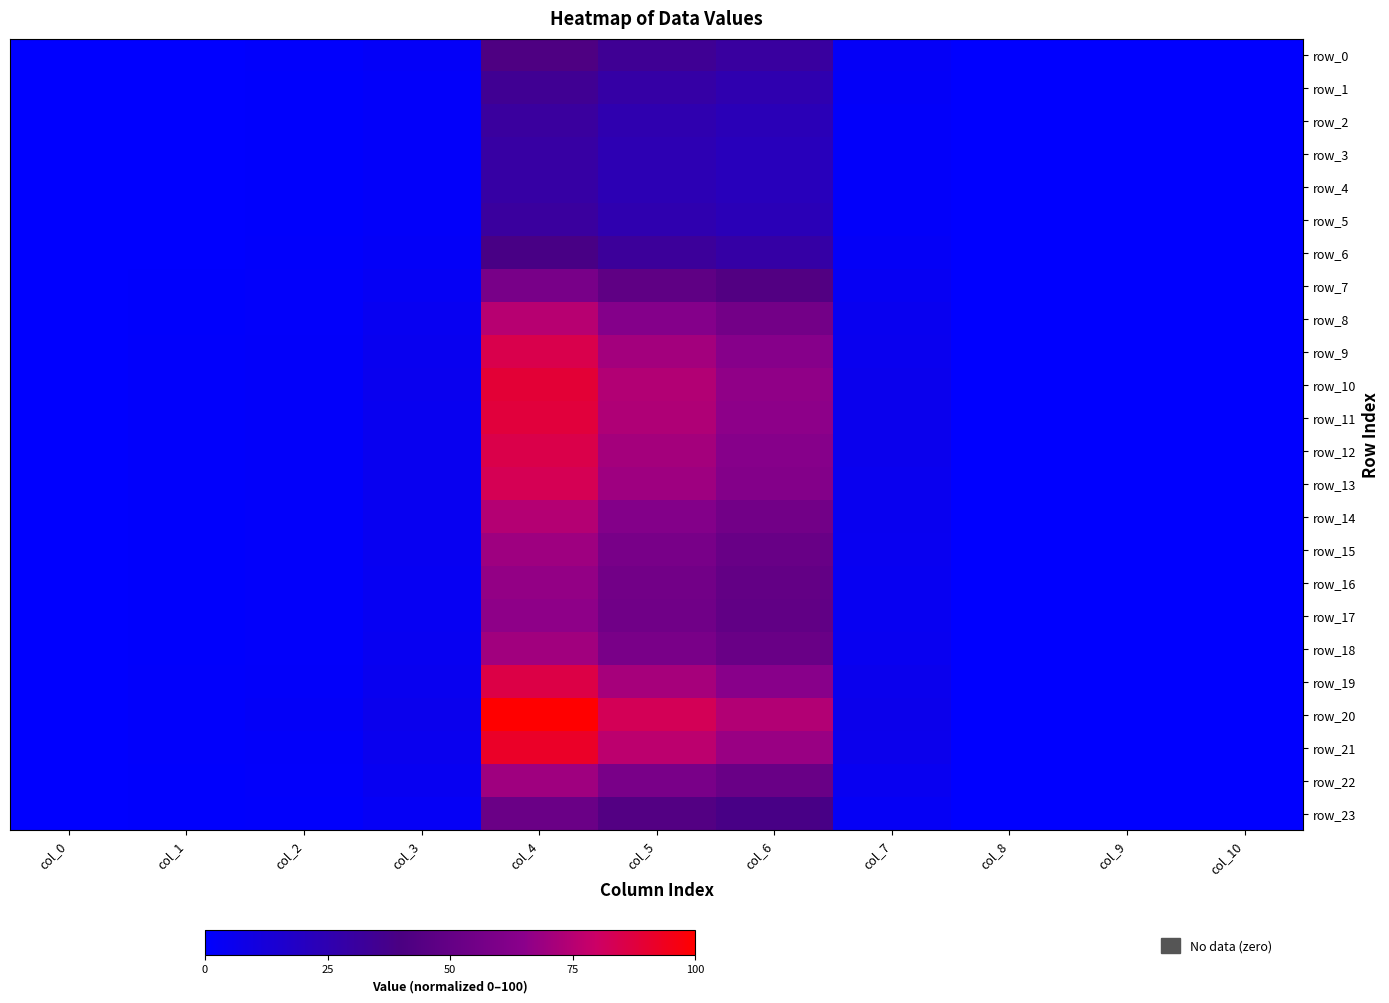

Reading right to left, what are all the values shown in this chart?

row_0: 0.0	0.0	0.0	2.6	30.6	34.2	41.3	2.3	0.8	0.4	0.0
row_1: 0.0	0.0	0.0	2.1	25.7	28.7	34.7	1.9	0.7	0.3	0.0
row_2: 0.0	0.0	0.0	1.9	22.9	25.6	31.0	1.7	0.6	0.3	0.0
row_3: 0.0	0.0	0.0	1.8	21.8	24.4	29.5	1.6	0.6	0.3	0.0
row_4: 0.0	0.0	0.0	1.8	21.6	24.2	29.2	1.6	0.6	0.3	0.0
row_5: 0.0	0.0	0.0	1.9	22.9	25.6	30.9	1.7	0.6	0.3	0.0
row_6: 0.0	0.0	0.0	2.4	28.8	32.3	39.0	2.1	0.8	0.4	0.0
row_7: 0.0	0.0	0.0	3.6	42.6	47.7	57.6	3.2	1.2	0.5	0.0
row_8: 0.0	0.0	0.0	4.8	55.6	62.2	75.1	4.2	1.6	0.7	0.0
row_9: 0.0	0.0	0.0	5.5	62.9	70.4	85.0	4.8	1.8	0.8	0.0
row_10: 0.0	0.0	0.0	5.8	66.1	74.0	89.2	5.1	1.9	0.9	0.0
row_11: 0.0	0.0	0.0	5.7	65.4	73.2	88.3	5.0	1.8	0.8	0.0
row_12: 0.0	0.0	0.0	5.5	63.2	70.7	85.3	4.9	1.8	0.8	0.0
row_13: 0.0	0.0	0.0	5.4	61.9	69.3	83.6	4.8	1.7	0.8	0.0
row_14: 0.0	0.0	0.0	4.8	55.2	61.7	74.5	4.2	1.5	0.7	0.0
row_15: 0.0	0.0	0.0	4.4	51.5	57.6	69.5	3.9	1.4	0.7	0.0
row_16: 0.0	0.0	0.0	4.2	49.5	55.4	66.8	3.8	1.4	0.6	0.0
row_17: 0.0	0.0	0.0	4.2	48.8	54.6	65.9	3.7	1.4	0.6	0.0
row_18: 0.0	0.0	0.0	4.5	51.9	58.0	70.0	3.9	1.4	0.7	0.0
row_19: 0.0	0.0	0.0	5.5	63.8	71.4	86.2	4.9	1.8	0.8	0.0
row_20: 0.0	0.0	0.0	6.5	74.1	82.9	100.0	5.8	2.1	1.0	0.0
row_21: 0.0	0.0	0.0	6.0	68.2	76.4	92.1	5.3	1.9	0.9	0.0
row_22: 0.0	0.0	0.0	4.4	51.7	57.8	69.8	3.9	1.4	0.7	0.0
row_23: 0.0	0.0	0.0	3.3	38.6	43.1	52.1	2.9	1.1	0.5	0.0